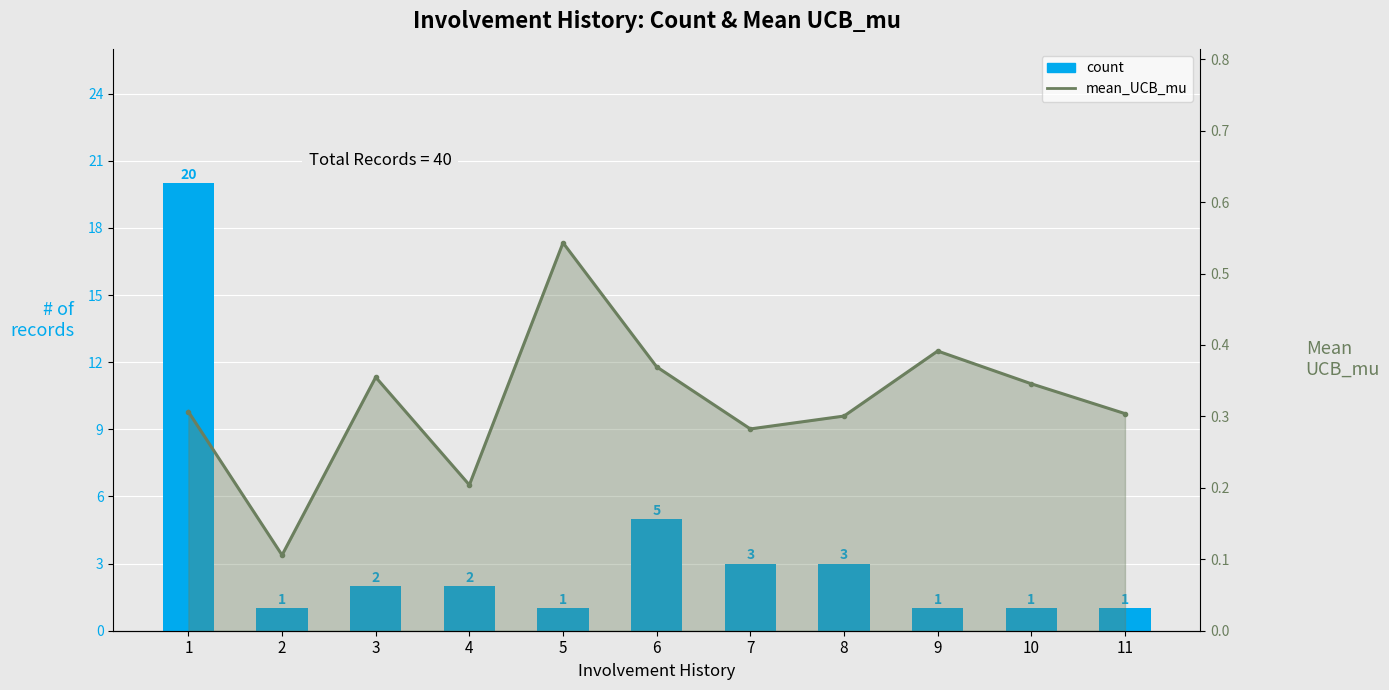

What is the value of the count bar at the 2nd from the left?

1.0